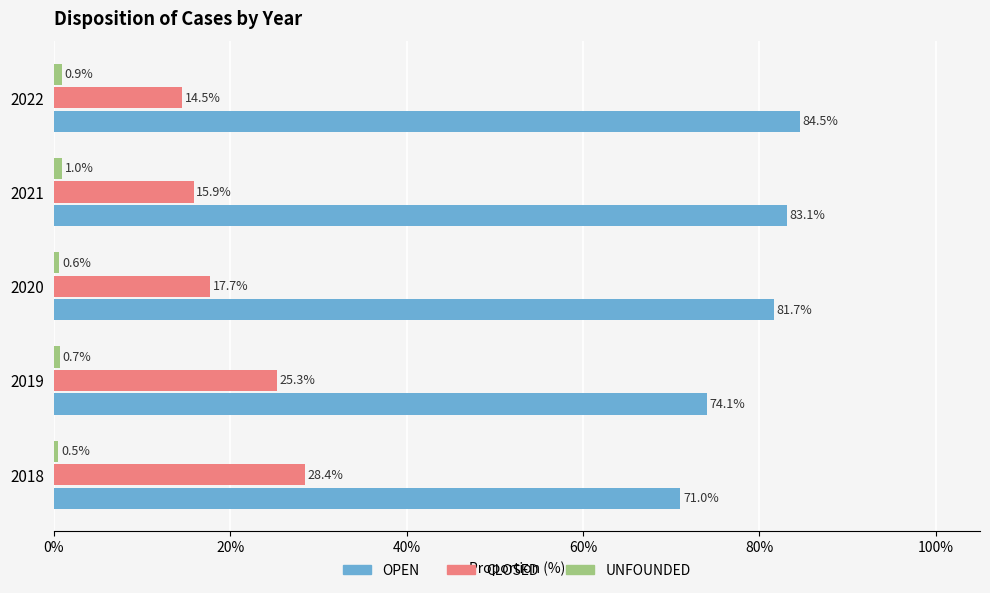

What is the average value of the CLOSED series?

20.4